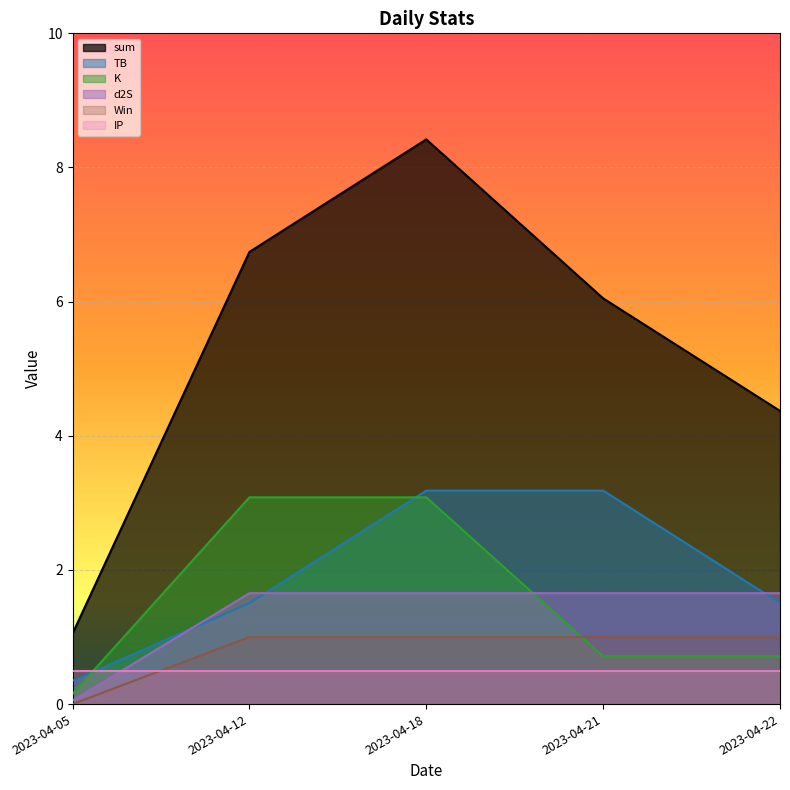

What is the difference between the maximum and minimum values in the d2S series?

1.6